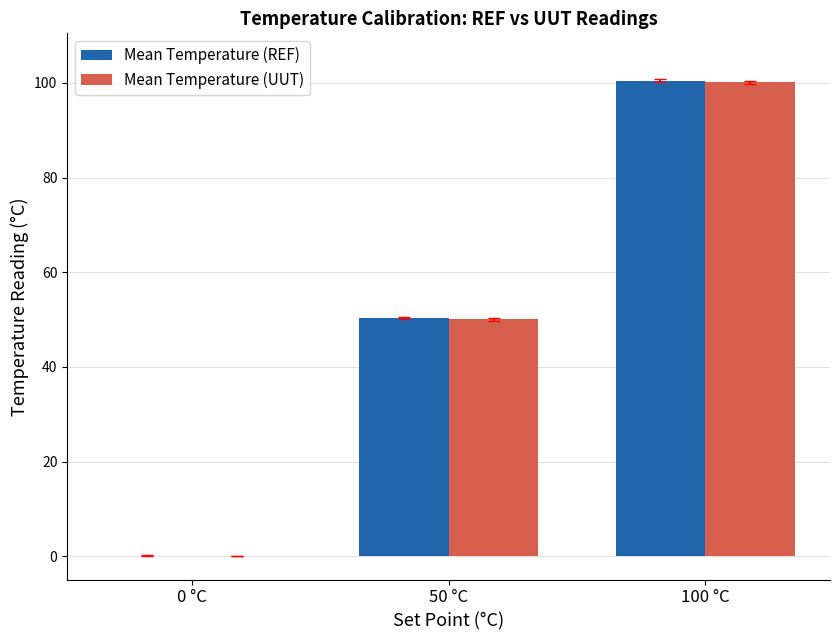

How many groups of bars are there?

3